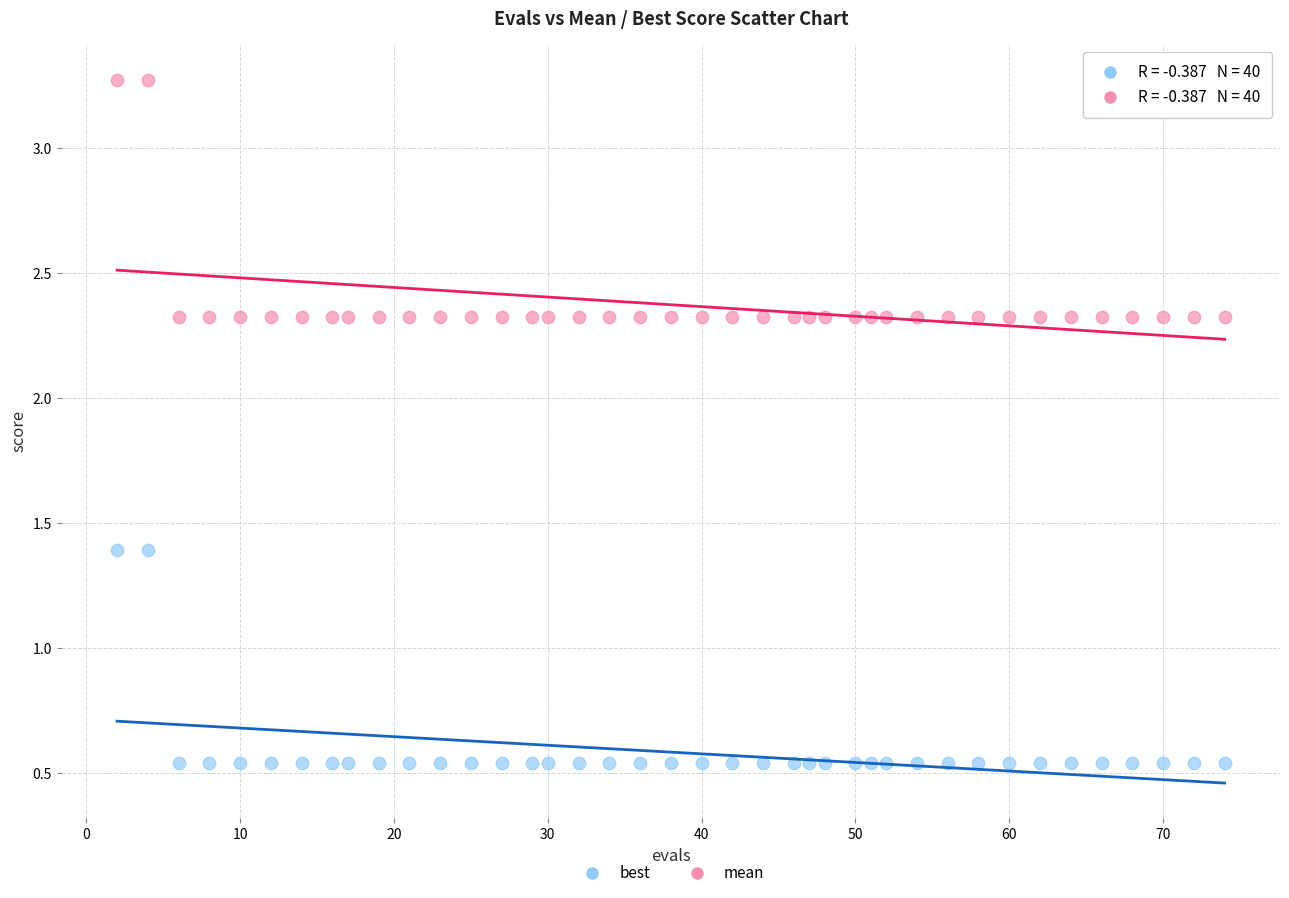

Which series contains the lowest Y value?

best